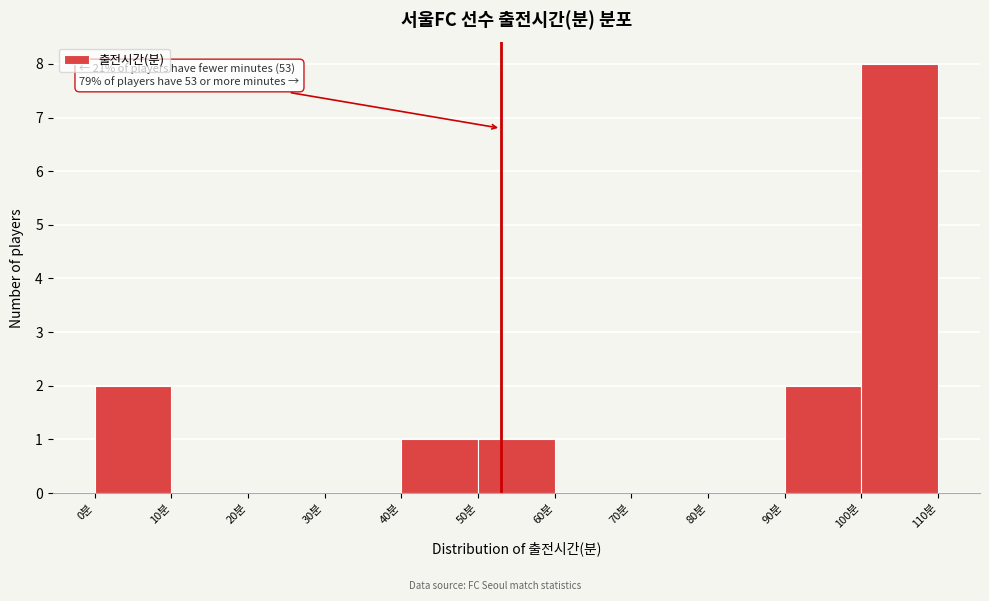

Over which range of the x-axis is the bar tallest?

100 to 110